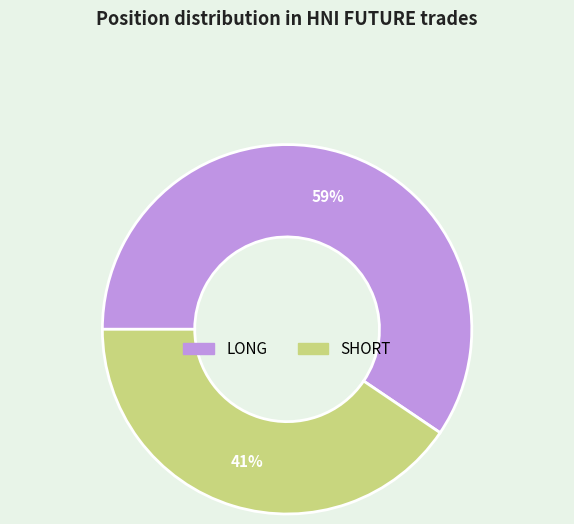

Combined, do SHORT and LONG account for over 50%?

Yes